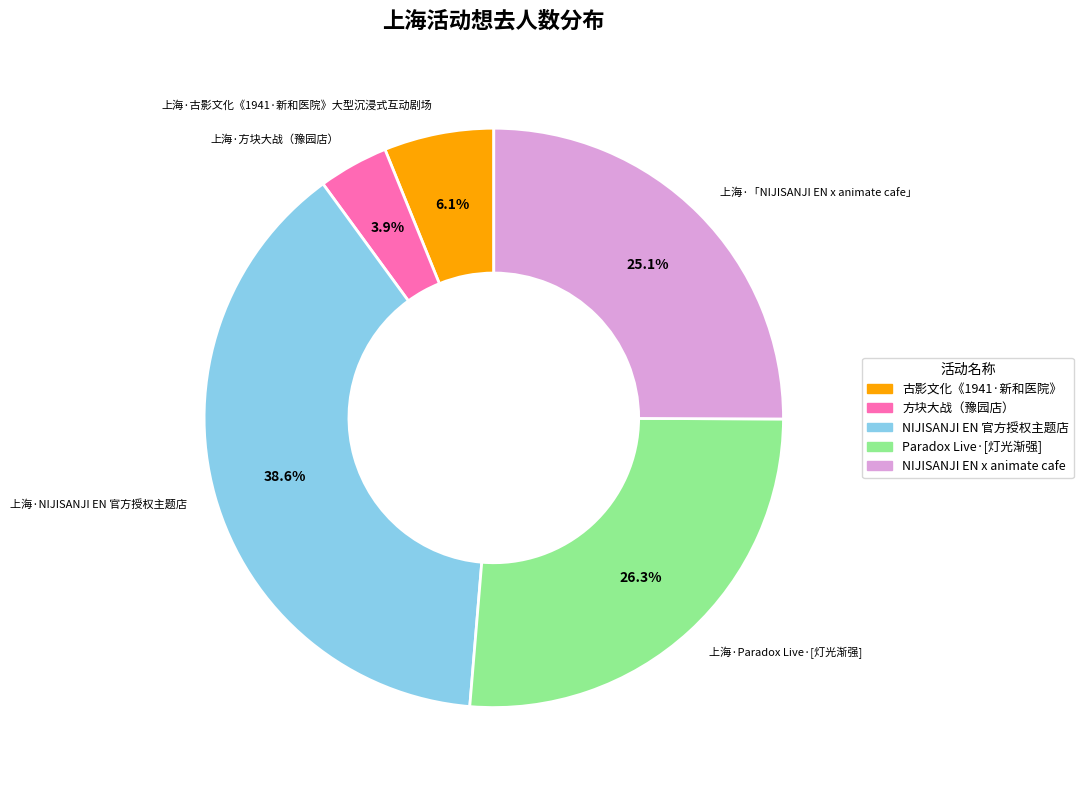

What percentage is the 上海·Paradox Live·[灯光渐强] slice, to the nearest percent?

26%